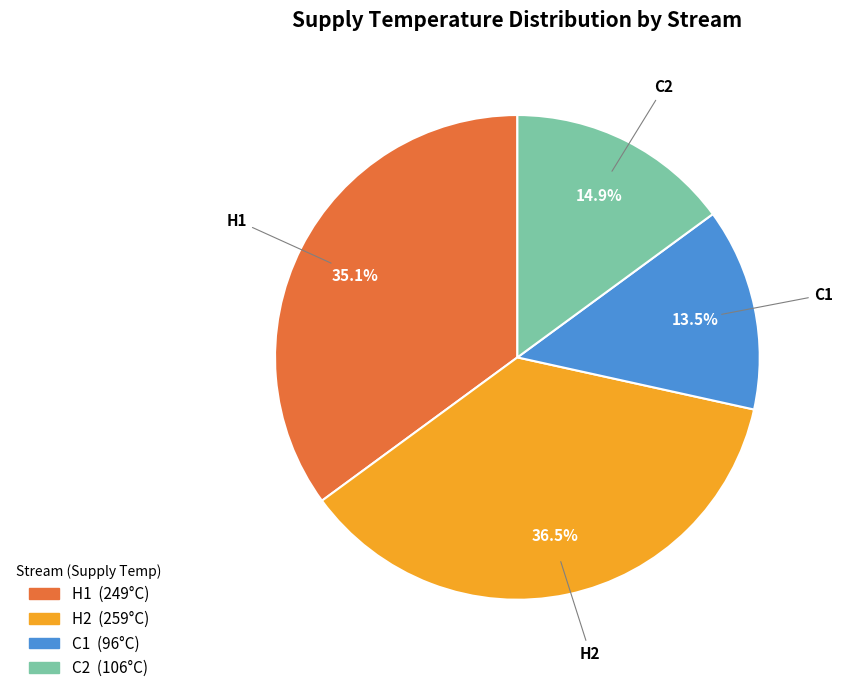

What percentage do H2 and C2 together represent?

51.4%